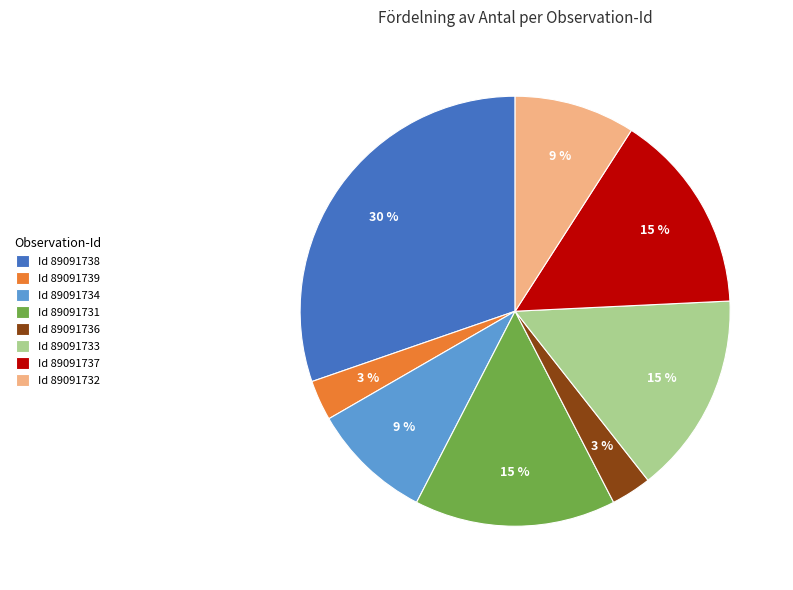

To the nearest percent, what percentage of the pie is Id 89091736?

3%